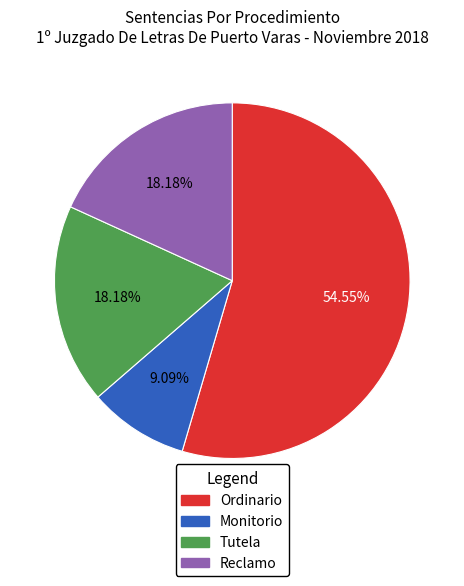

Is Ordinario the majority of the pie?

Yes